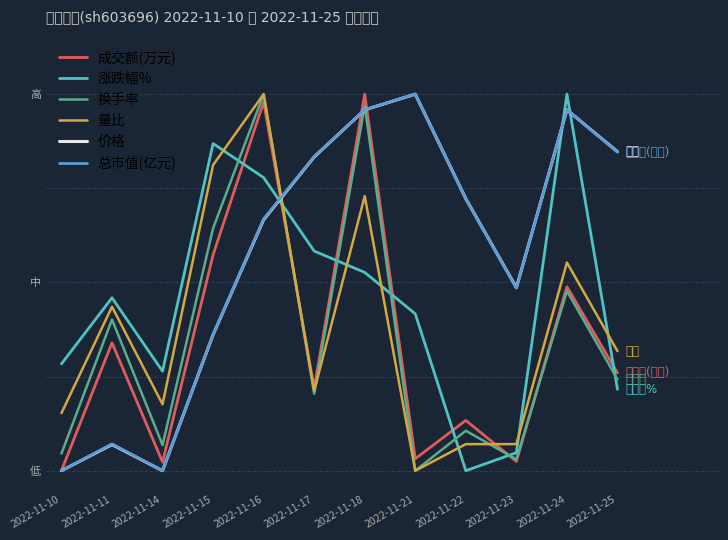

What are all the series names shown in the legend?

成交额(万元), 涨跌幅%, 换手率, 量比, 价格, 总市值(亿元)